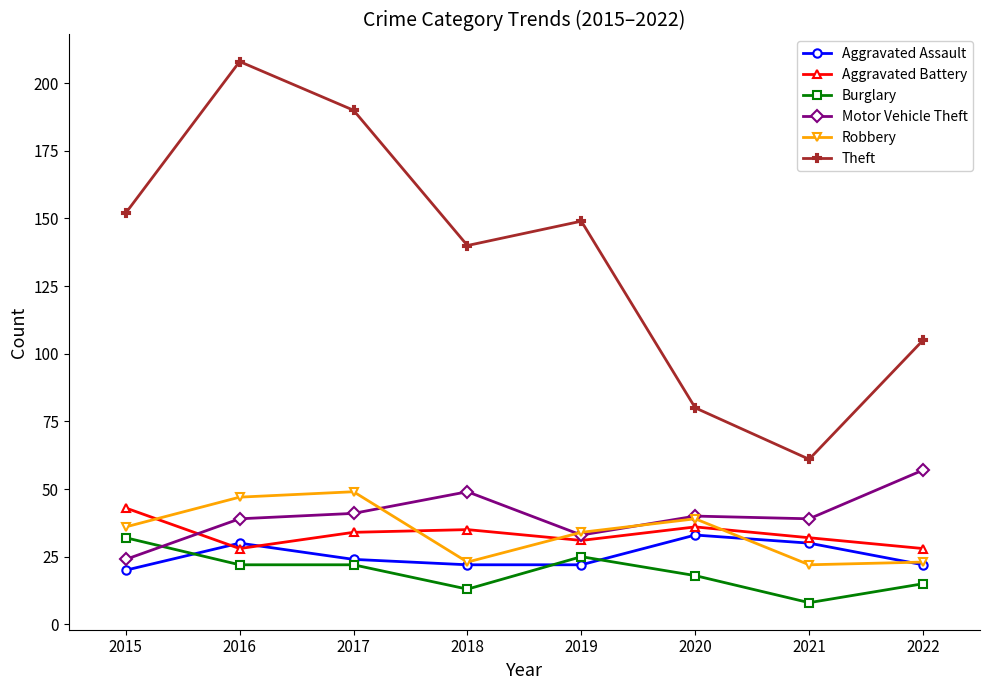

Count the number of categories in the chart.

8